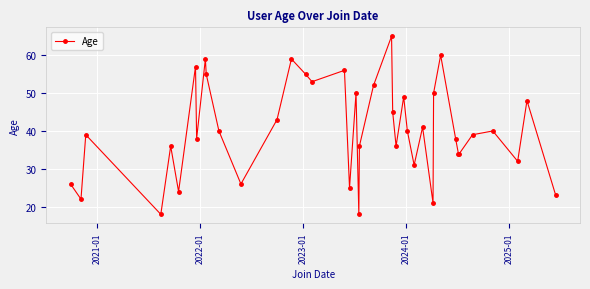

What is the minimum value shown in the chart?

18